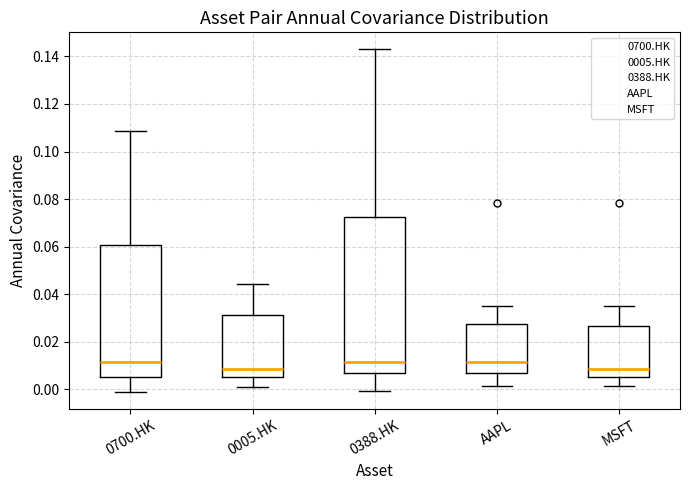

Reading left to right, read every box against the y-axis: the position of its median line, the range the box covers, and the ends of its whiskers. The values are not printed on the chart, so give them approximately, as read against the axis.

0700.HK: median 0.012, box 0.006 to 0.060, whiskers 0.000 to 0.108
0005.HK: median 0.008, box 0.006 to 0.032, whiskers 0.002 to 0.044
0388.HK: median 0.012, box 0.008 to 0.072, whiskers 0.000 to 0.142
AAPL: median 0.012, box 0.006 to 0.028, whiskers 0.002 to 0.036
MSFT: median 0.008, box 0.006 to 0.026, whiskers 0.002 to 0.036